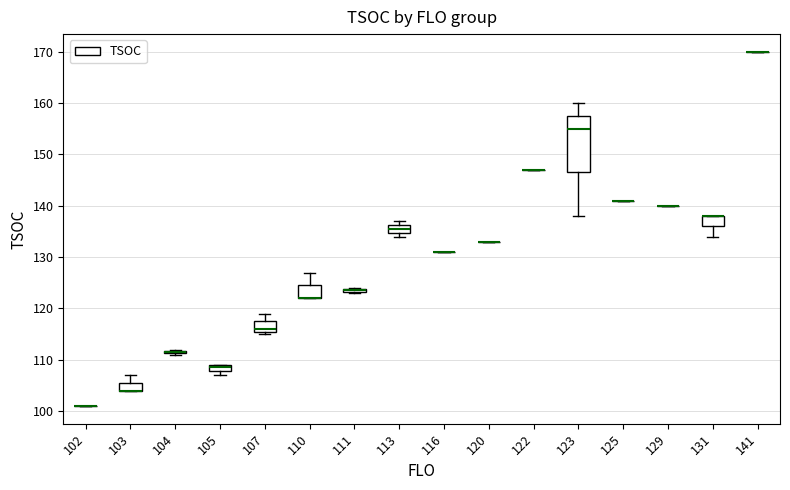

Which box is the tallest, from its lower edge to its upper edge?

123